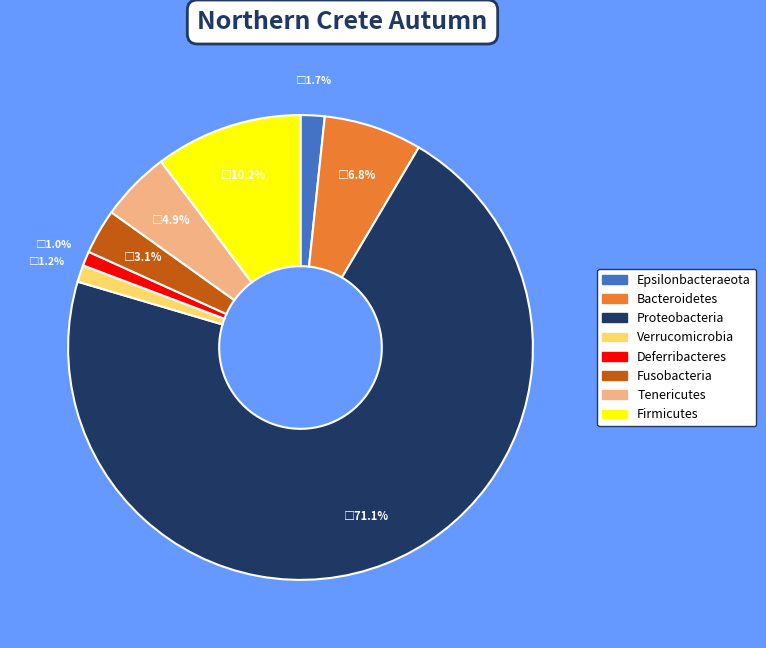

Count the number of slices in the pie.

8